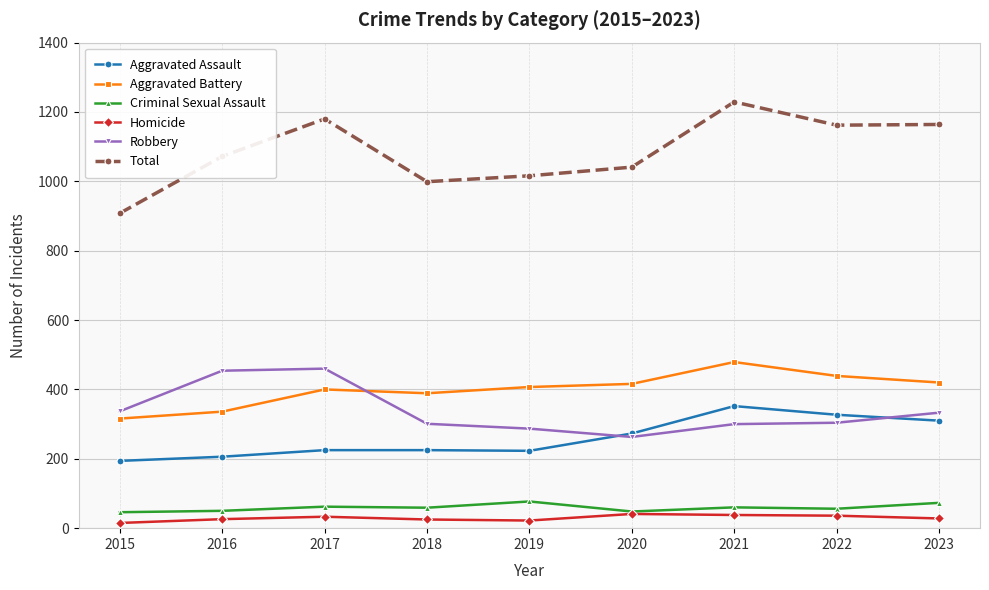

Does the chart display data point markers on the line(s)?

Yes